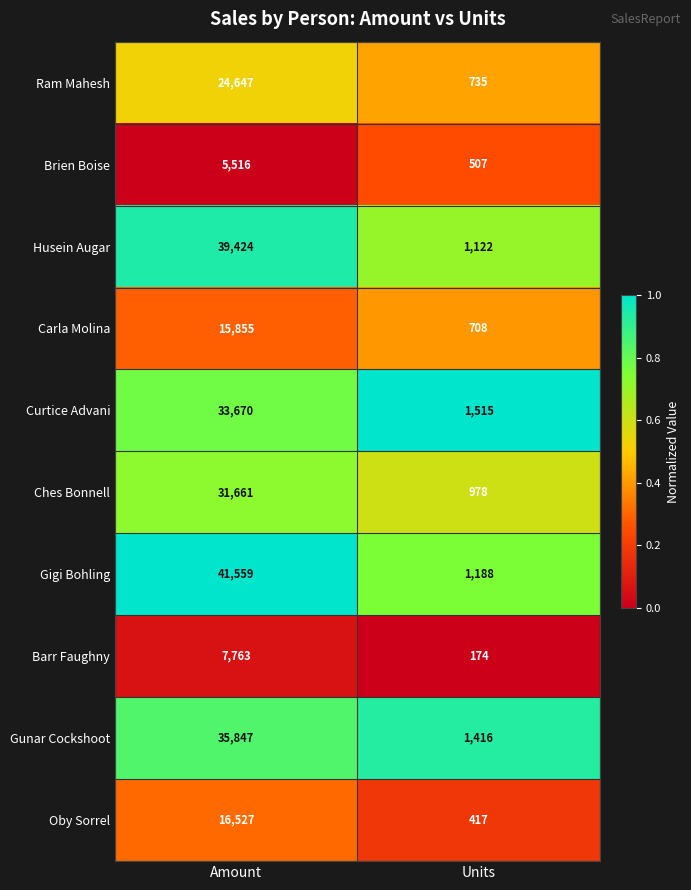

Is it true that Oby Sorrel equals 736 at Units?

False